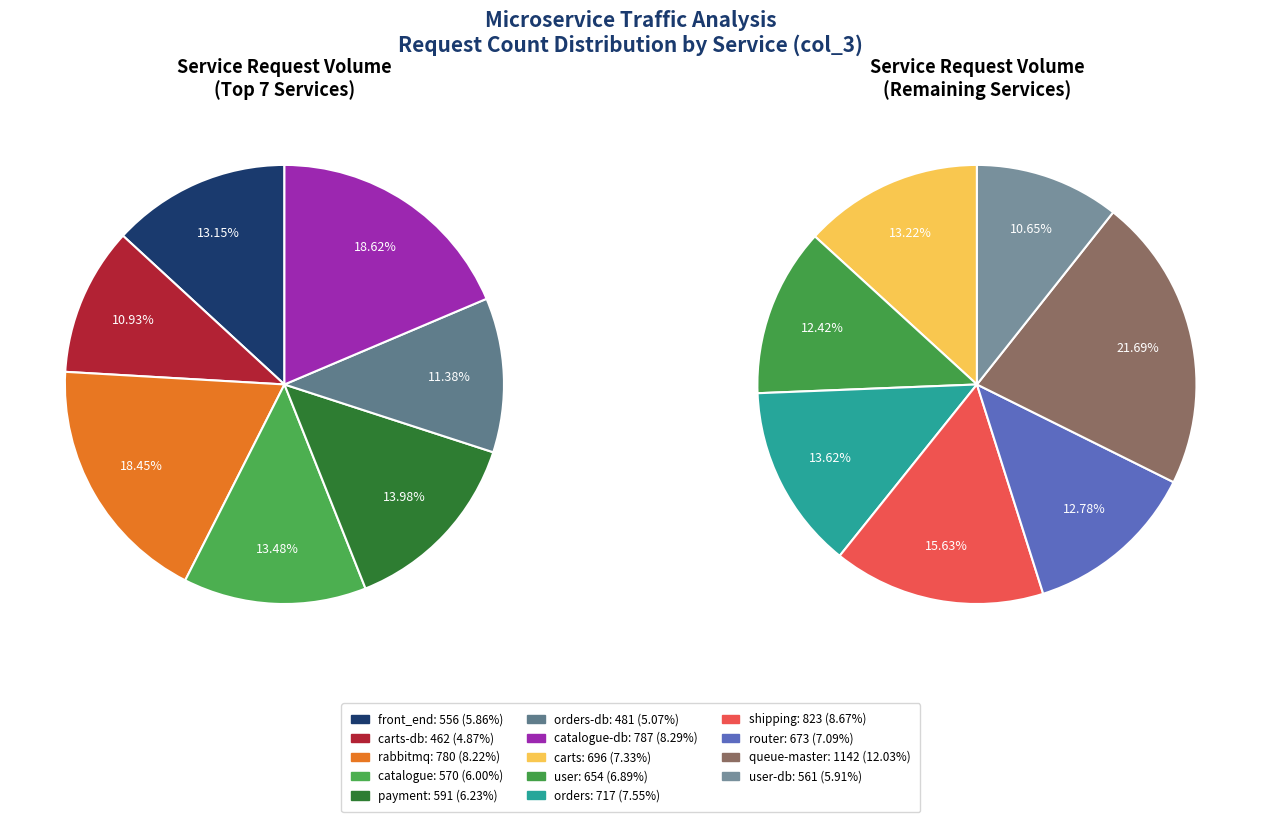

To the nearest percent, what percentage of the pie is payment?

6%